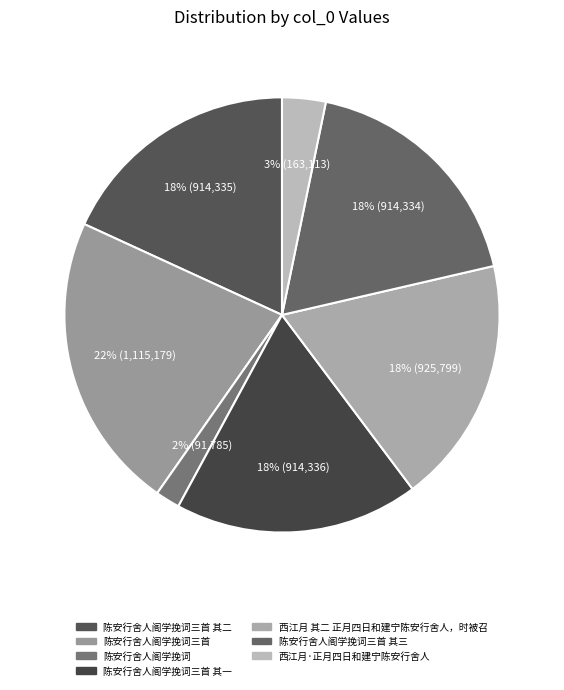

What is the smallest slice in the pie chart?

陈安行舍人阁学挽词